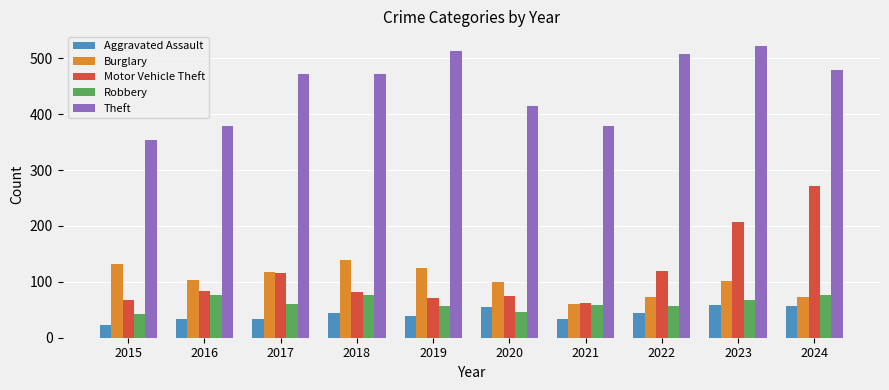

Is the value of Burglary at 2020 greater than the value of Robbery at 2022?

Yes